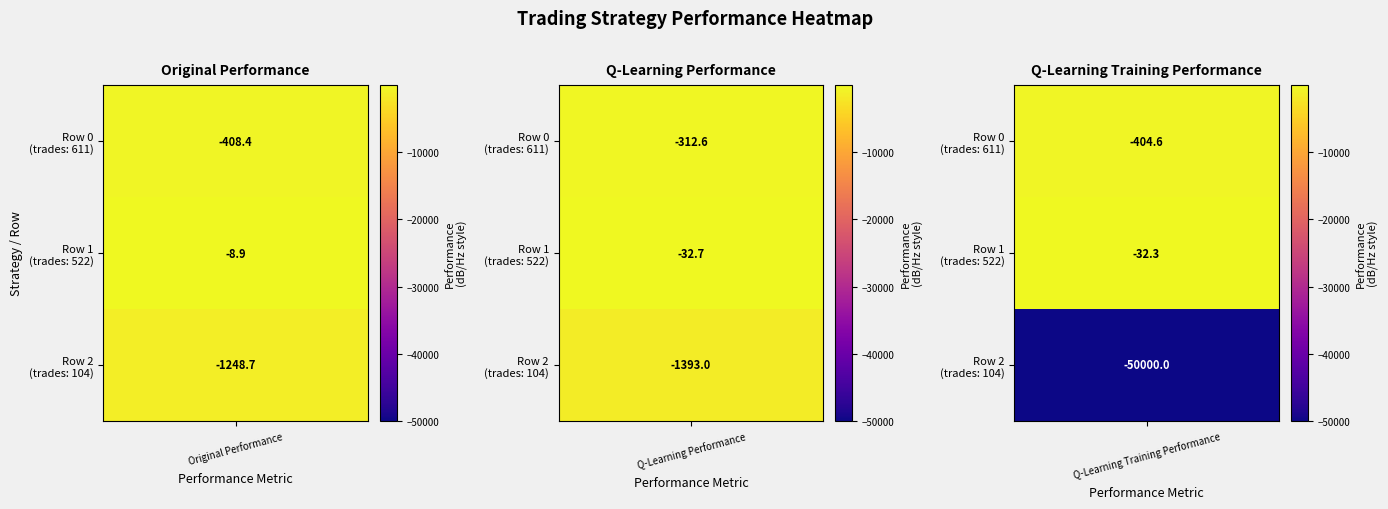

The original performance series shows -408.4 at 0. True or false?

True